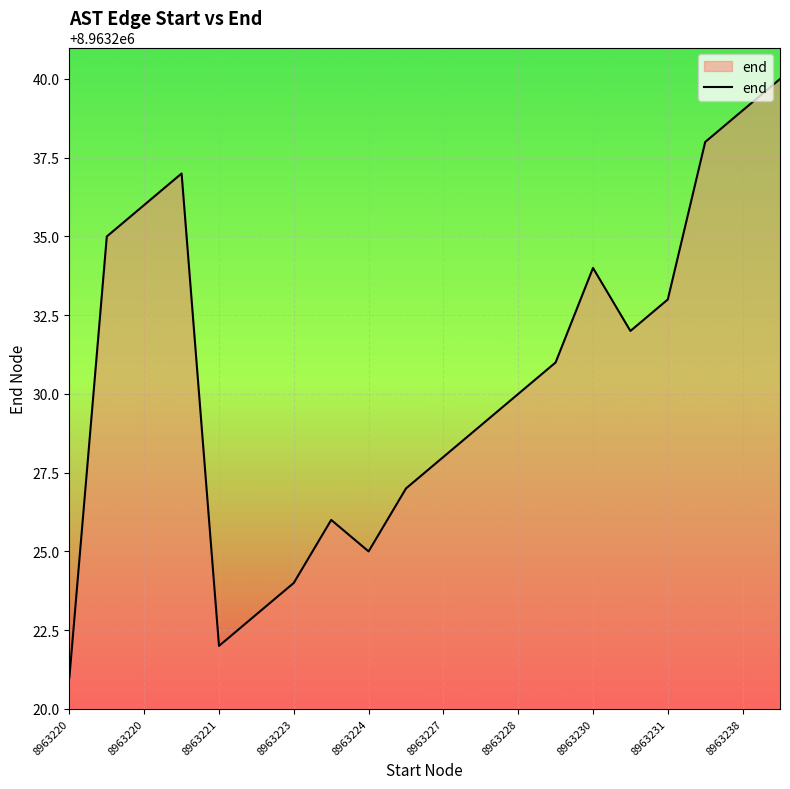

What is the greatest value displayed?

8963240